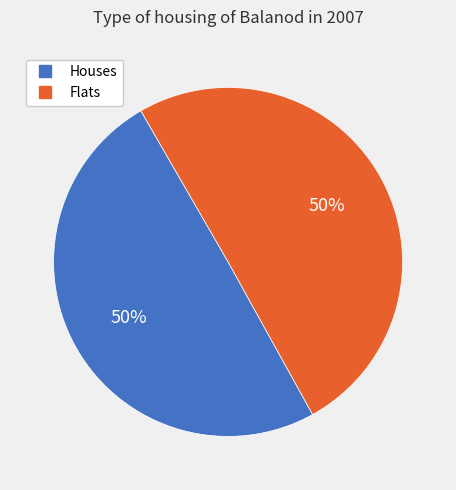

To the nearest percent, what is the average slice percentage?

50%